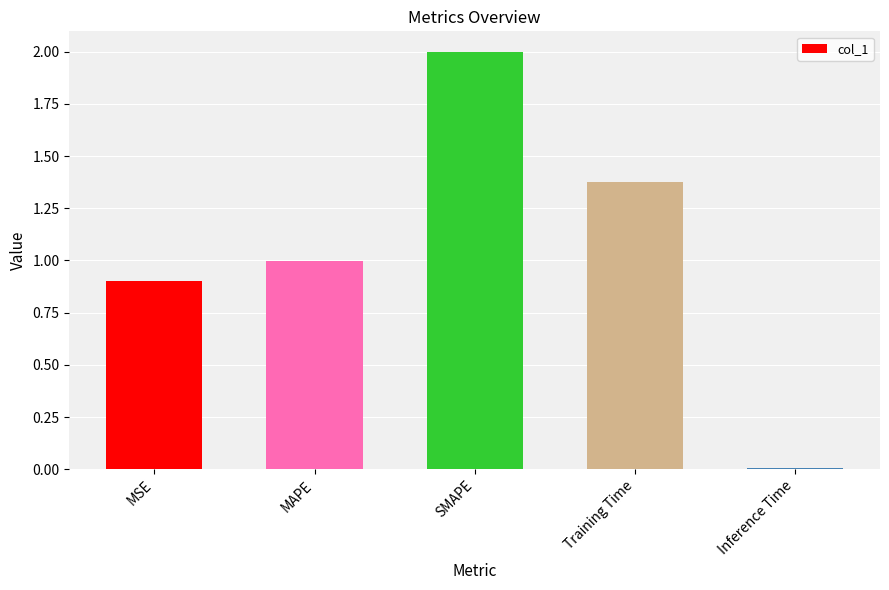

List the labels in order of value, smallest first.

Inference Time, MSE, MAPE, Training Time, SMAPE